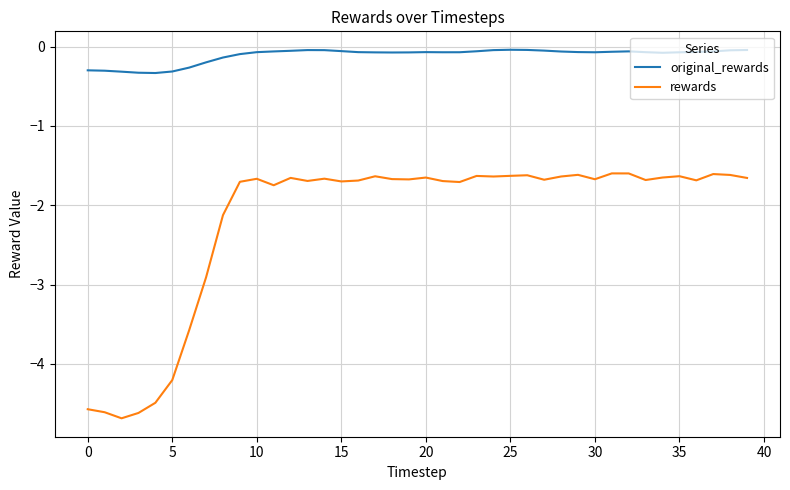

Which series has the largest range (max minus min)?

rewards